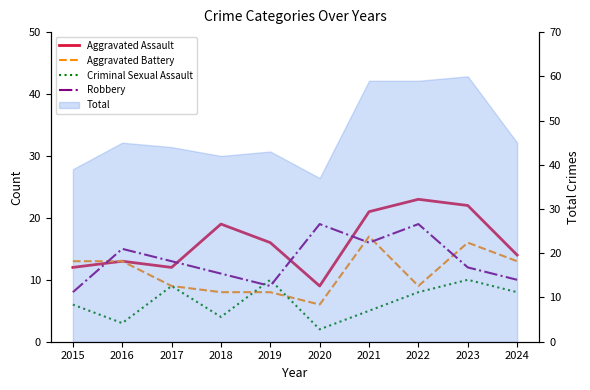

Read the Aggravated Assault value at 2023.

22